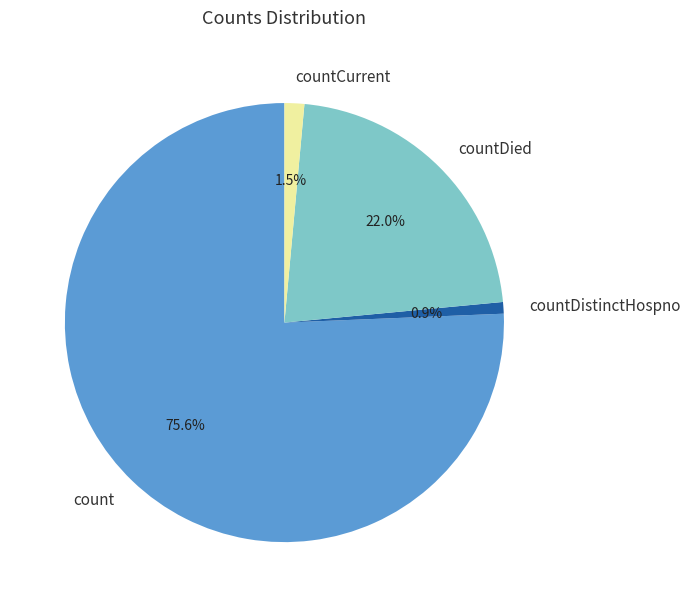

What is the total percentage of count and countDistinctHospno?

76.5%